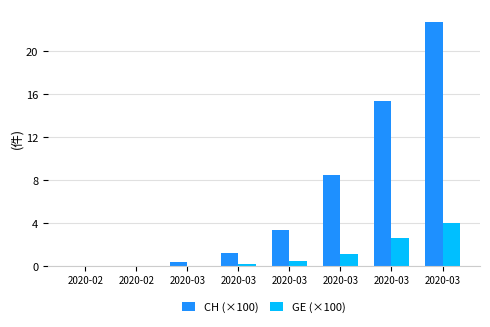

What is the sum of the GE (×100) values at 2020-02 and 2020-03?

2.6